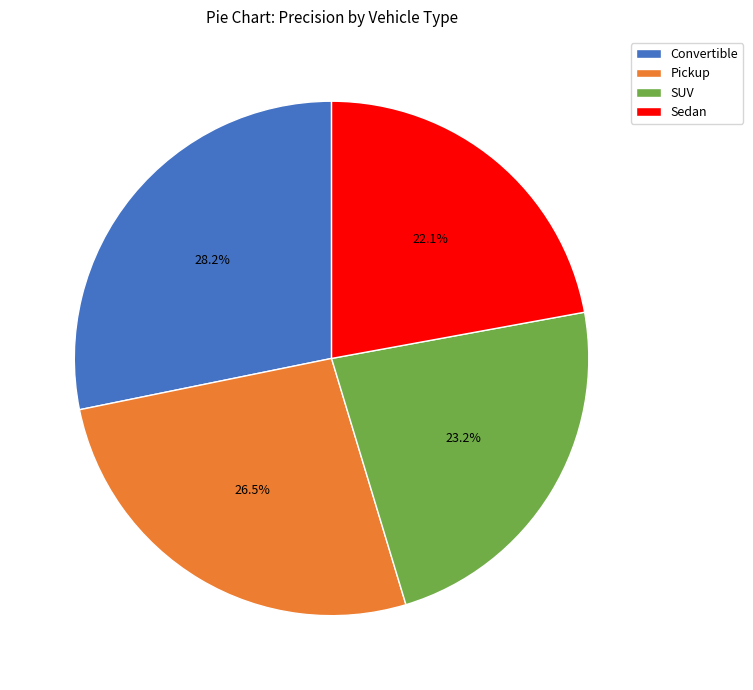

What is the total percentage of Convertible and Pickup?

54.7%